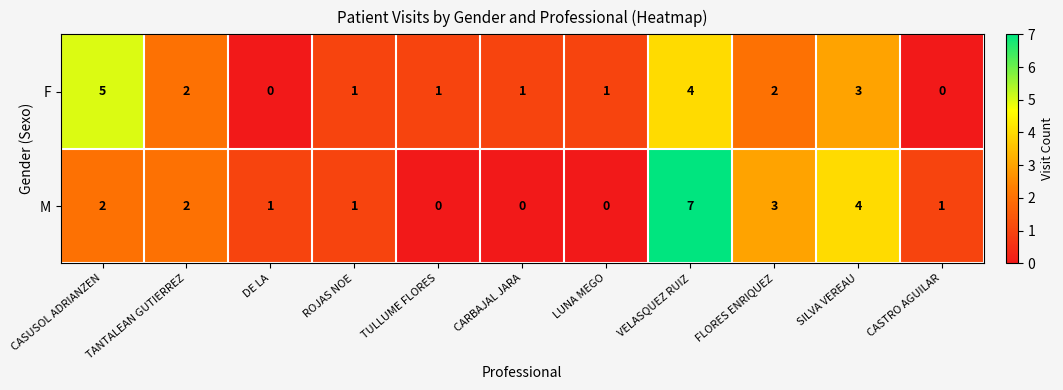

Is it true that F equals 0 at ROJAS NOE?

False